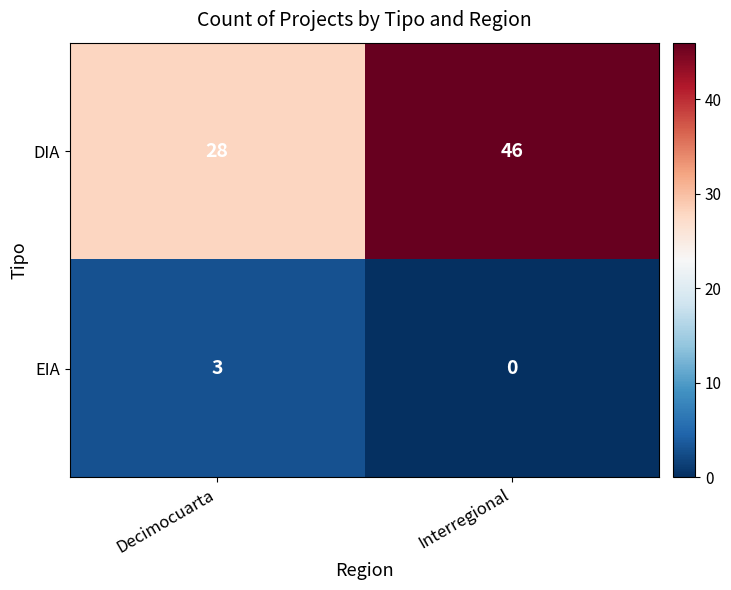

Reading left to right, what are all the values shown in this chart?

DIA: Decimocuarta=28	Interregional=46
EIA: Decimocuarta=3	Interregional=0